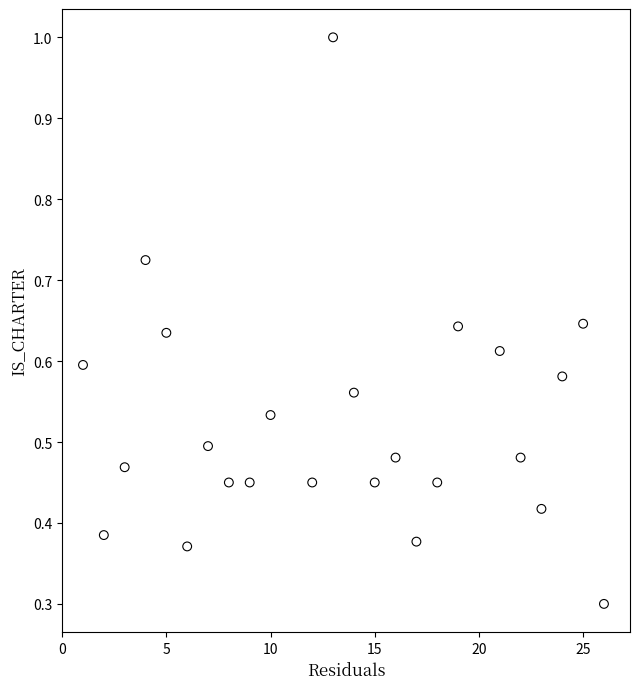

What Y value in the scatter plot is closest to 0?

0.3